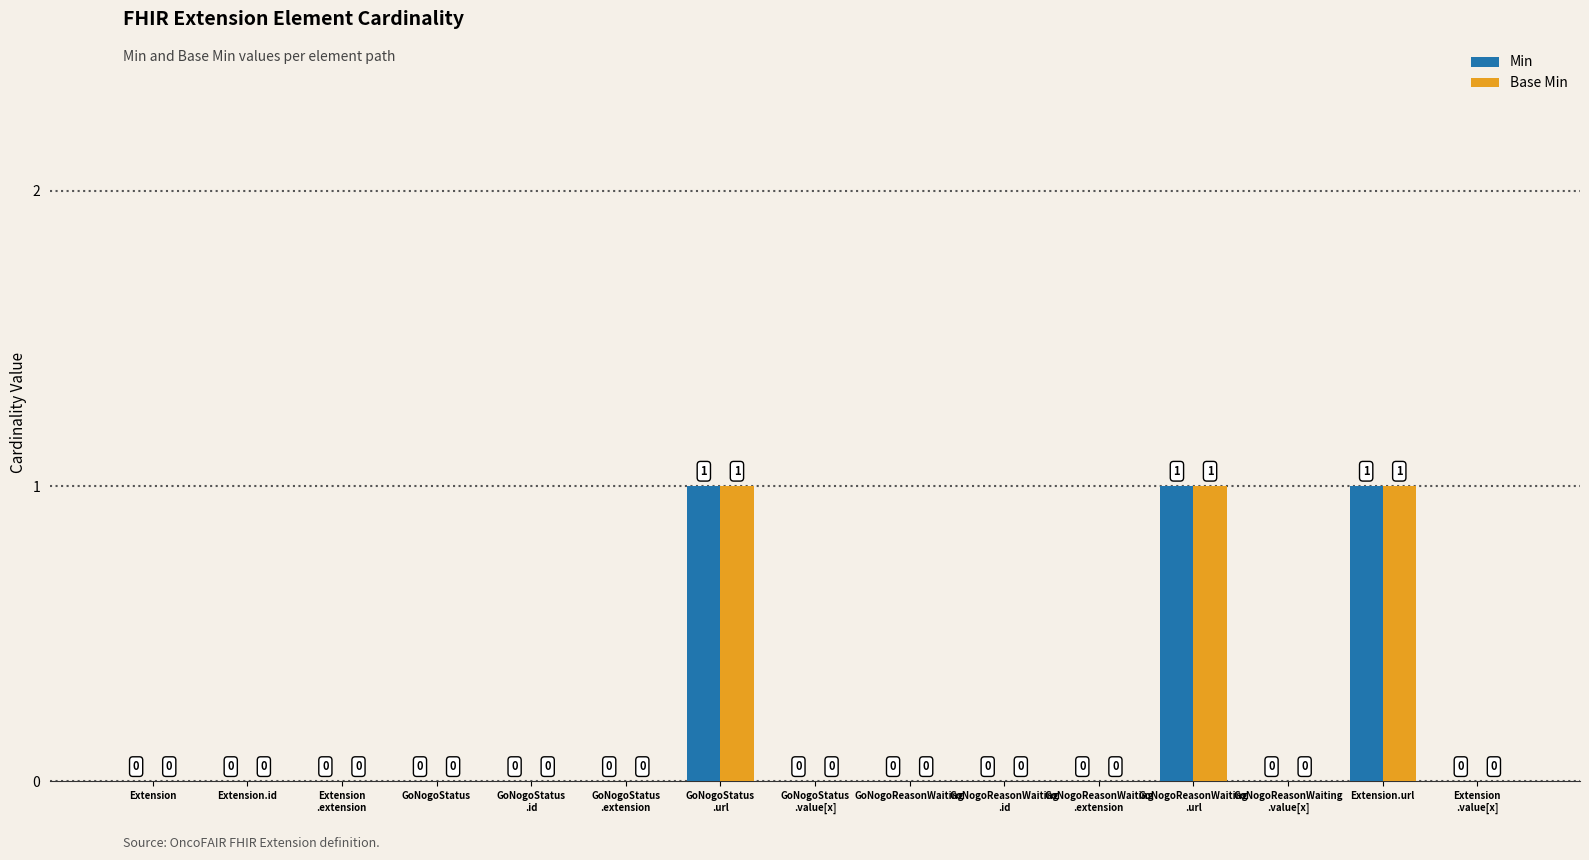

How many Base Min values are between 0 and 1?

15